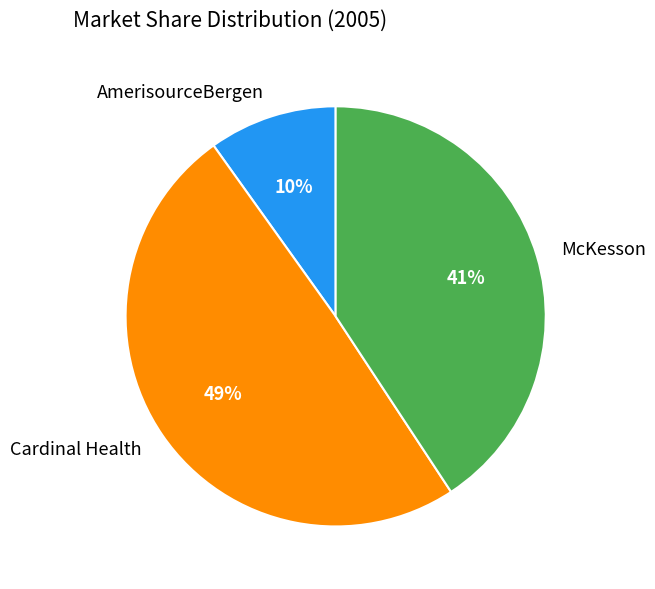

Which category has the smallest portion of the pie?

AmerisourceBergen